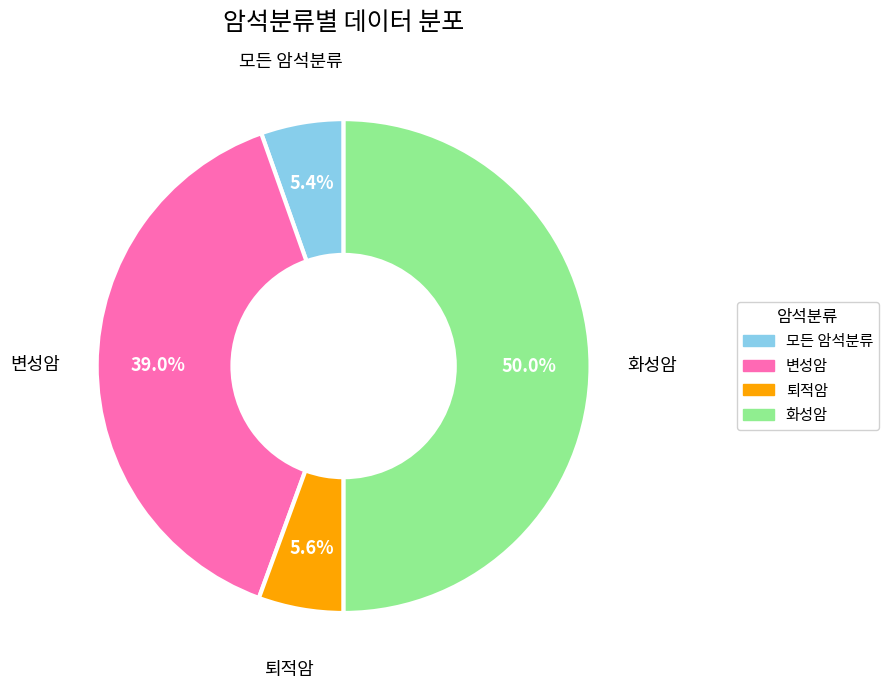

Does 퇴적암 represent more than half of the total?

No